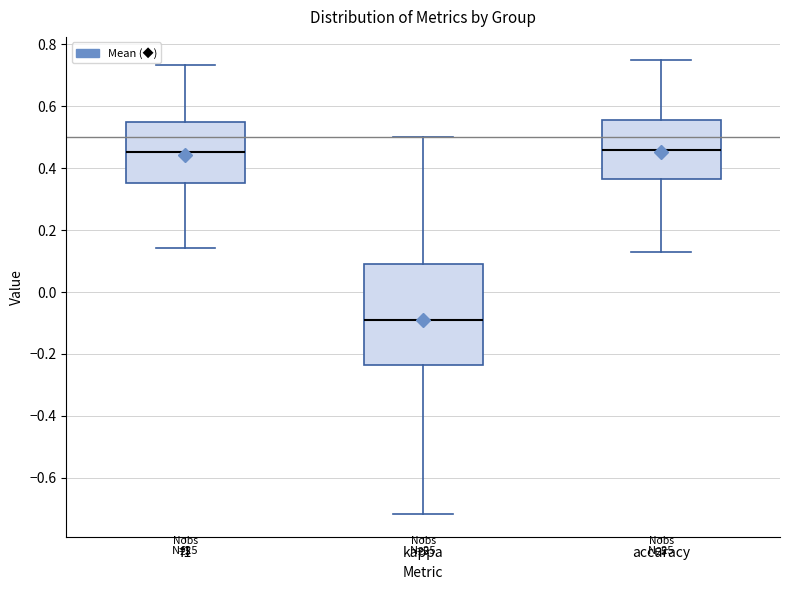

Reading left to right, transcribe this box plot: for each box, give where its median line is, the range the box spans, and where its two whiskers end, as read against the y-axis. The values are not printed on the chart, so give them approximately, as read against the axis.

f1: median 0.46, box 0.36 to 0.54, whiskers 0.14 to 0.74
kappa: median -0.10, box -0.24 to 0.10, whiskers -0.72 to 0.50
accuracy: median 0.46, box 0.36 to 0.56, whiskers 0.14 to 0.76